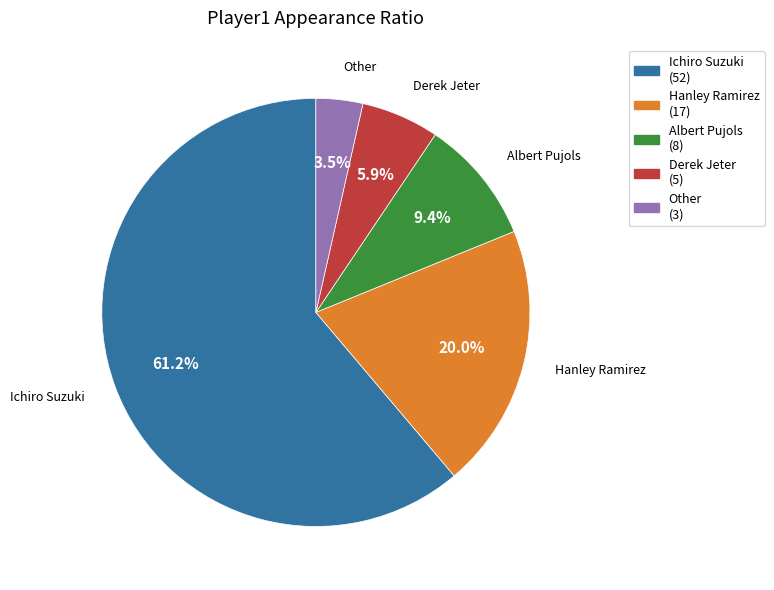

Which has a higher value, Ichiro Suzuki or Hanley Ramirez?

Ichiro Suzuki